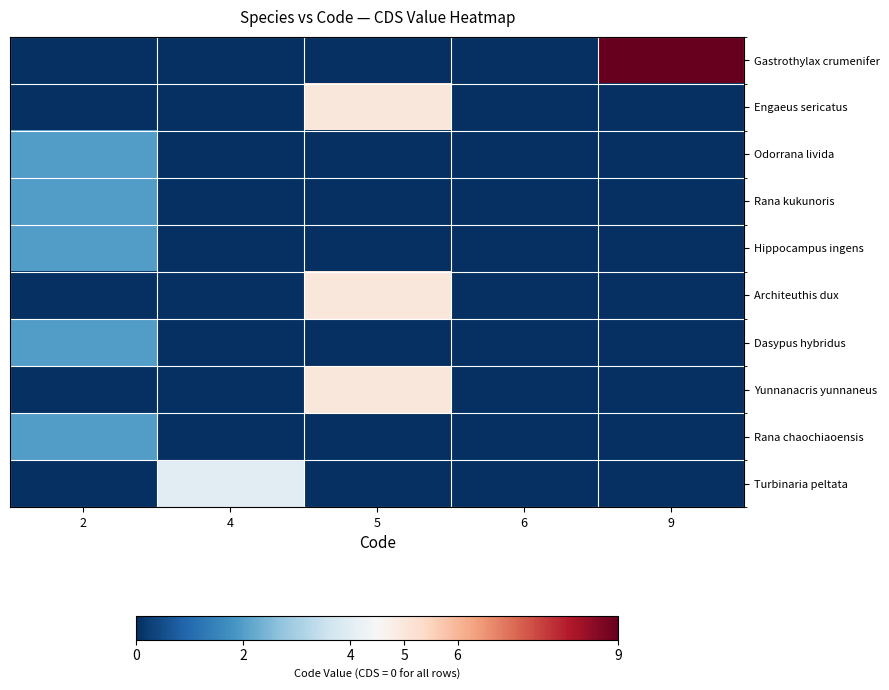

Reading left to right, transcribe all the data shown in this chart.

row_0: 0	0	0	0	9
row_1: 0	0	5	0	0
row_2: 2	0	0	0	0
row_3: 2	0	0	0	0
row_4: 2	0	0	0	0
row_5: 0	0	5	0	0
row_6: 2	0	0	0	0
row_7: 0	0	5	0	0
row_8: 2	0	0	0	0
row_9: 0	4	0	0	0